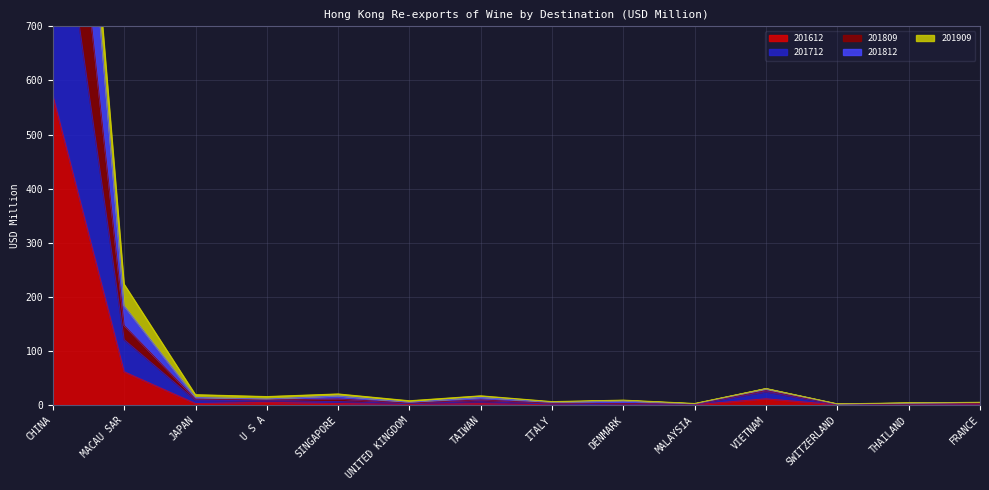

True or false: 201612 and 201812 cross at least once.

False